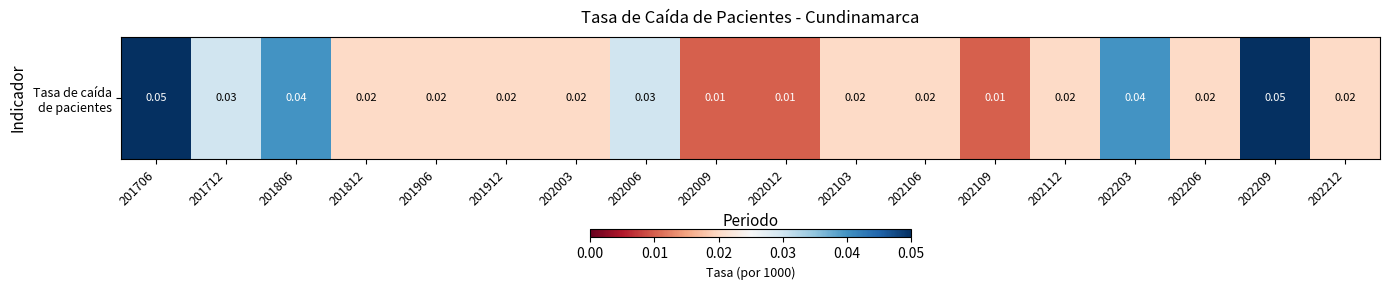

True or false: the data shows 0.0 at 202009.

False